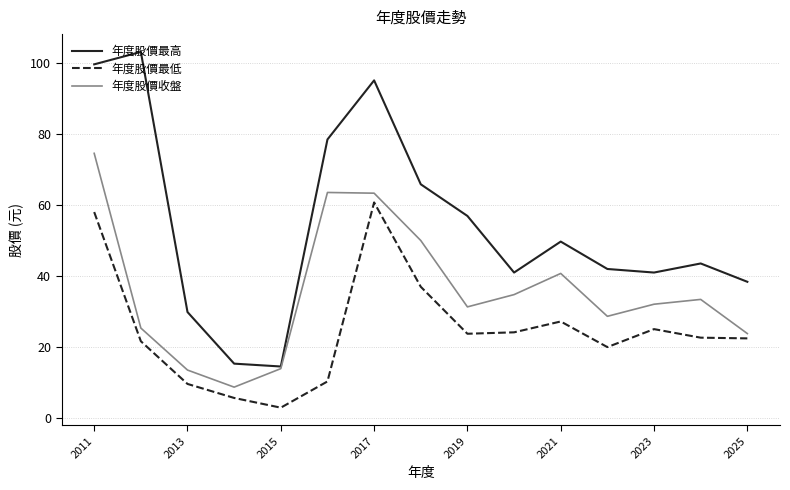

True or false: 年度股價最高 and 年度股價最低 intersect in this chart.

False